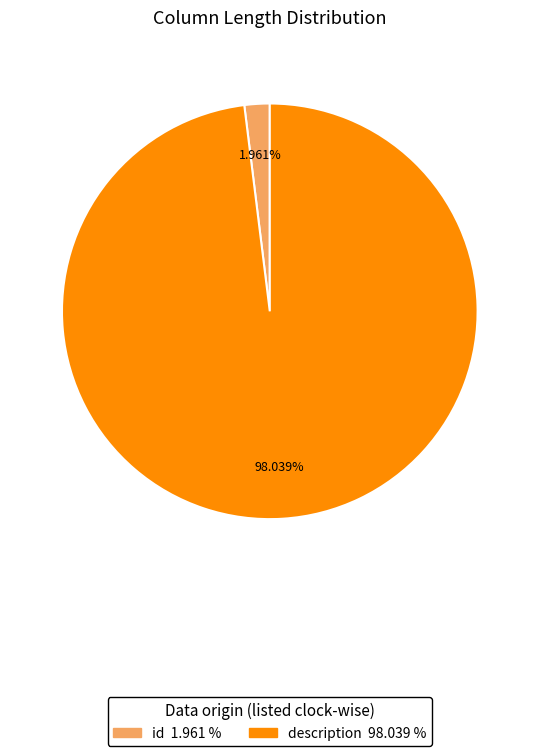

Which slice is the largest?

description